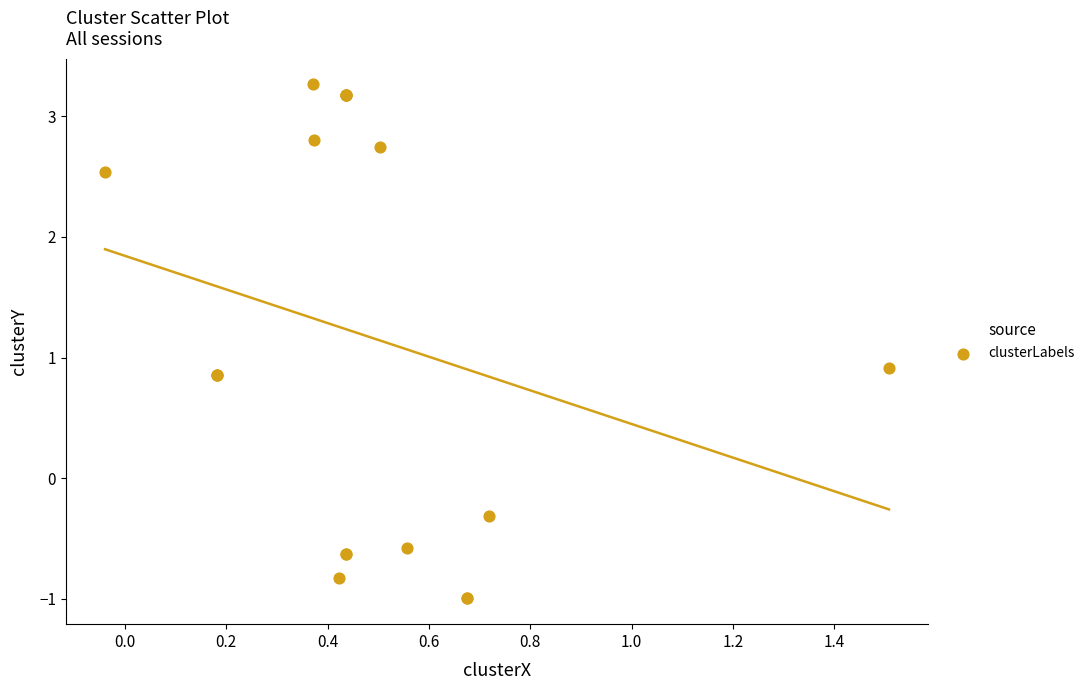

What Y value in the scatter plot is closest to 1?

0.9